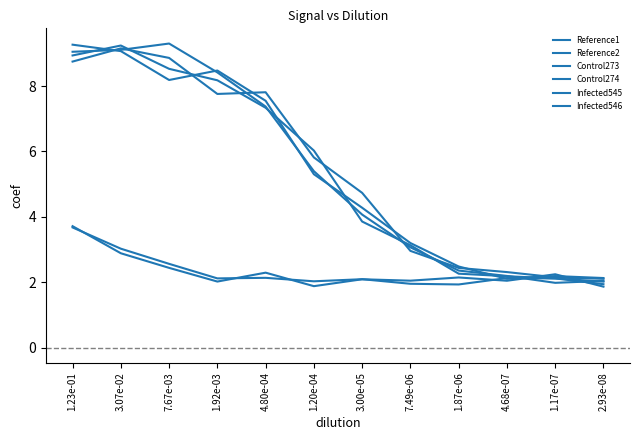

Which series has the largest range (max minus min)?

Reference2